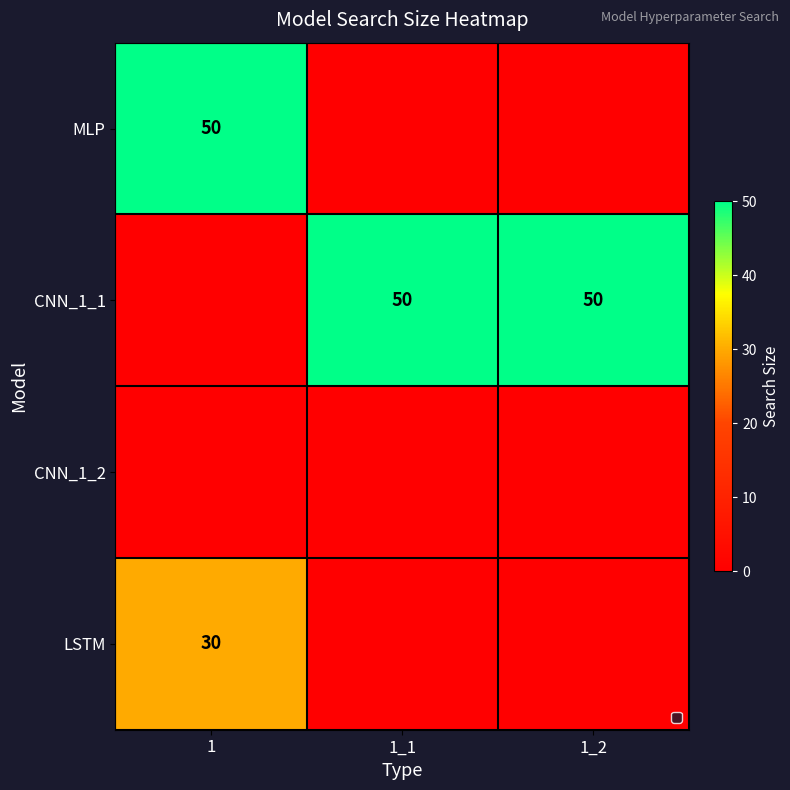

At which category does the chart reach its minimum across all series?

1